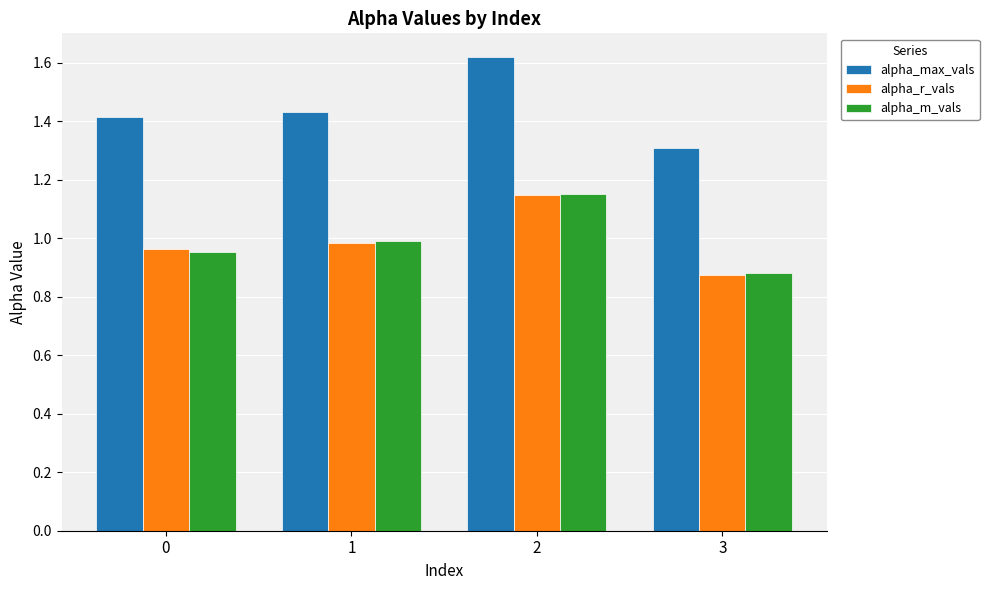

Which category has the lowest value across all series?

3